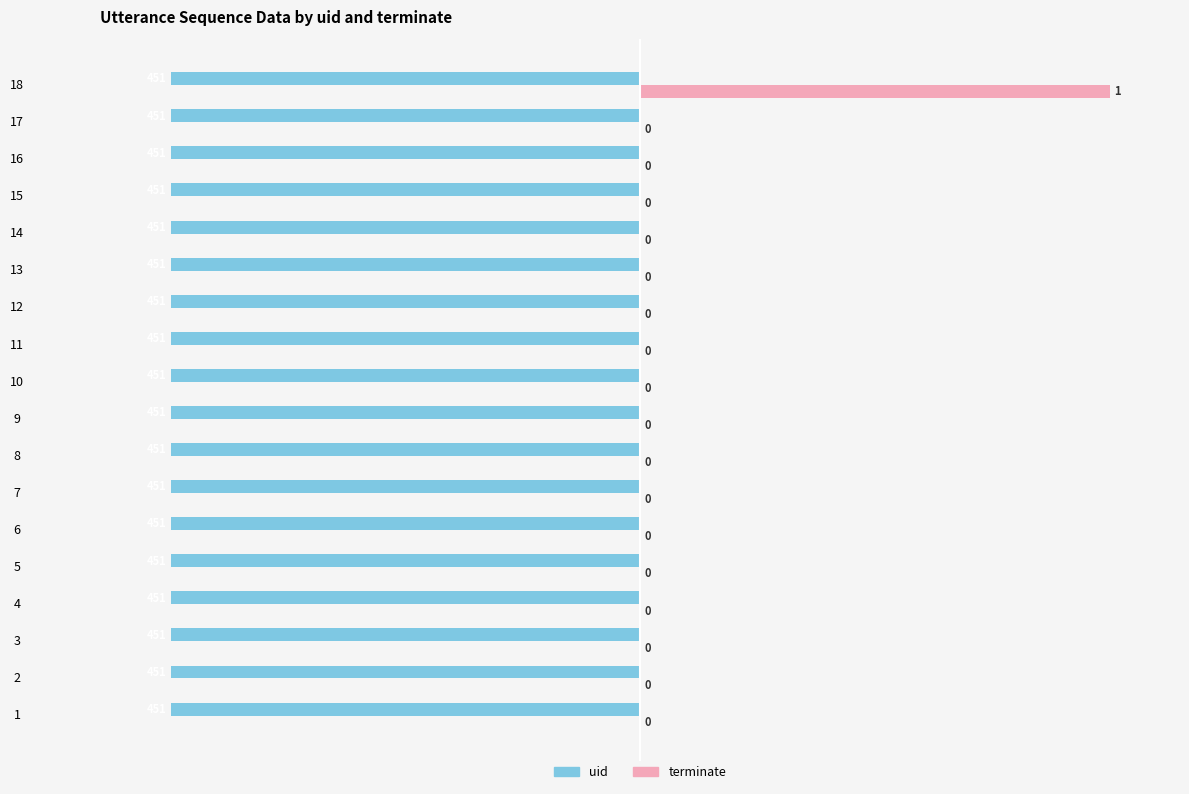

What is the highest value of the terminate series?

1